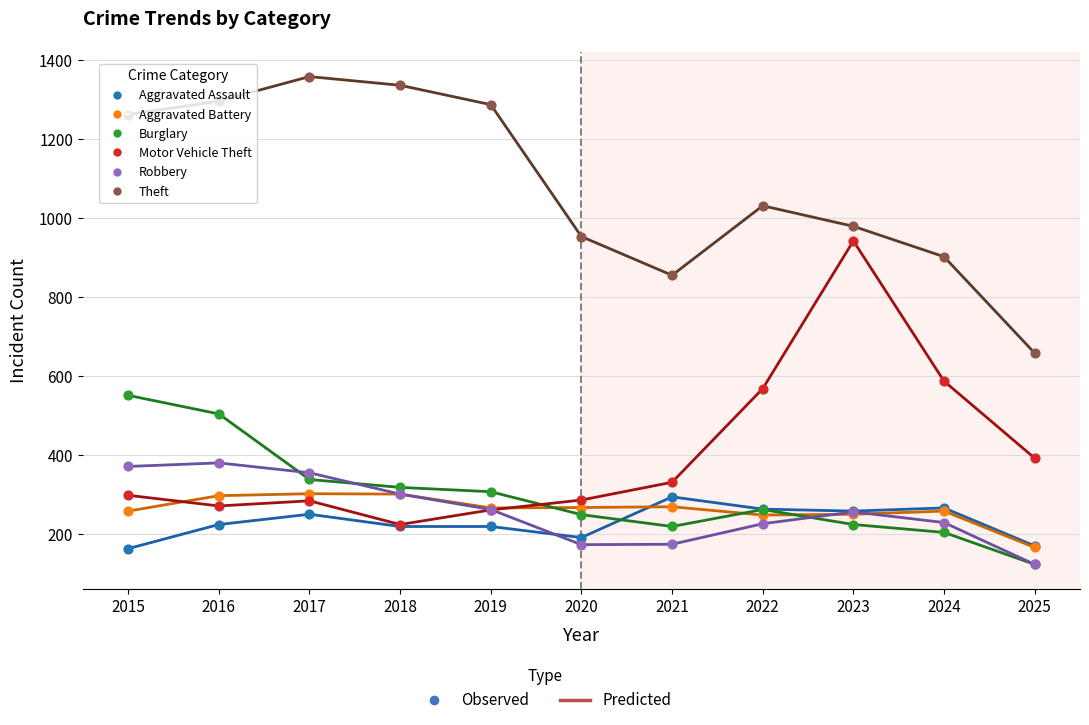

What is the total value across all series at 2020?

2125